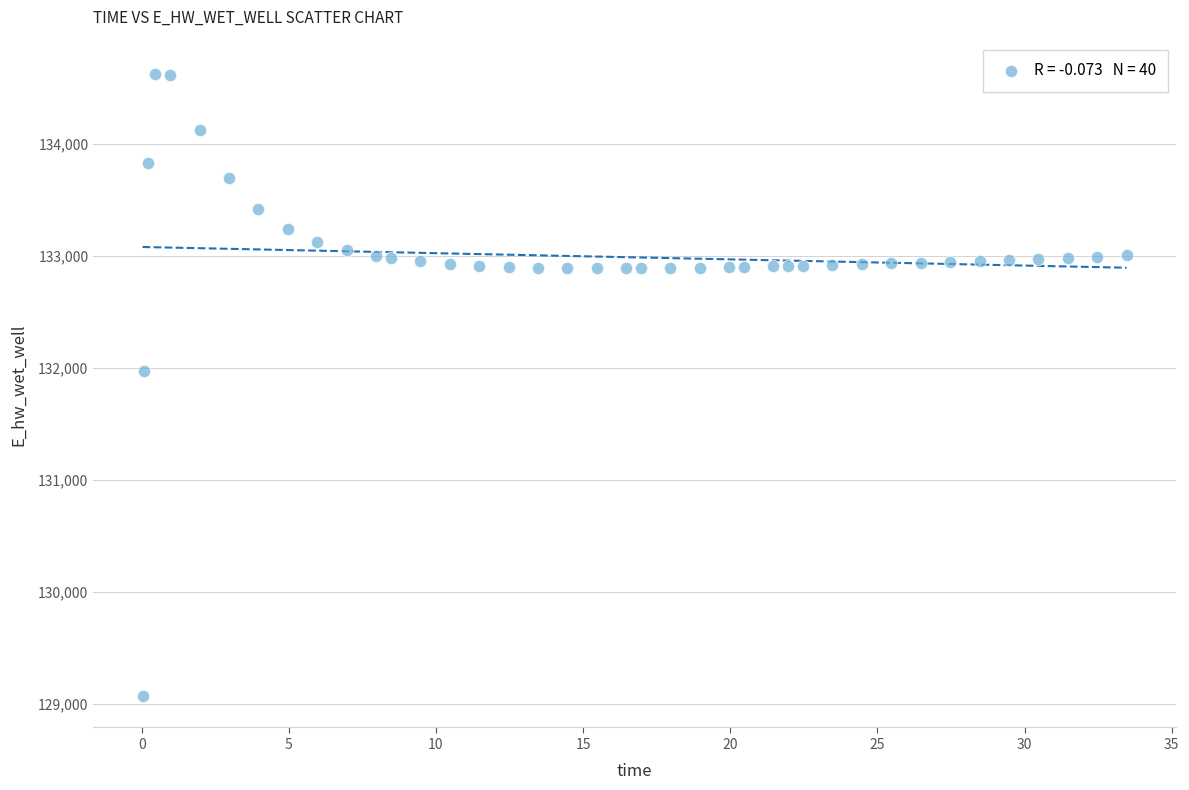

What is the range of X values (max minus min)?

33.4